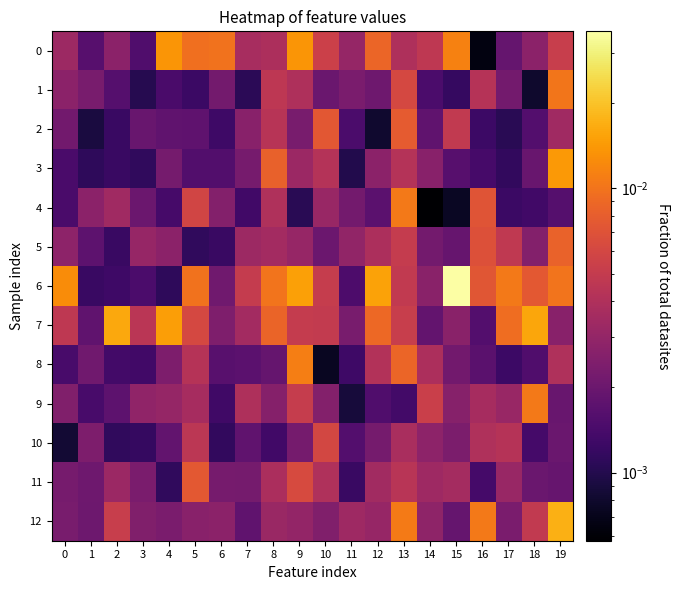

Which series has the largest total across all categories?

6